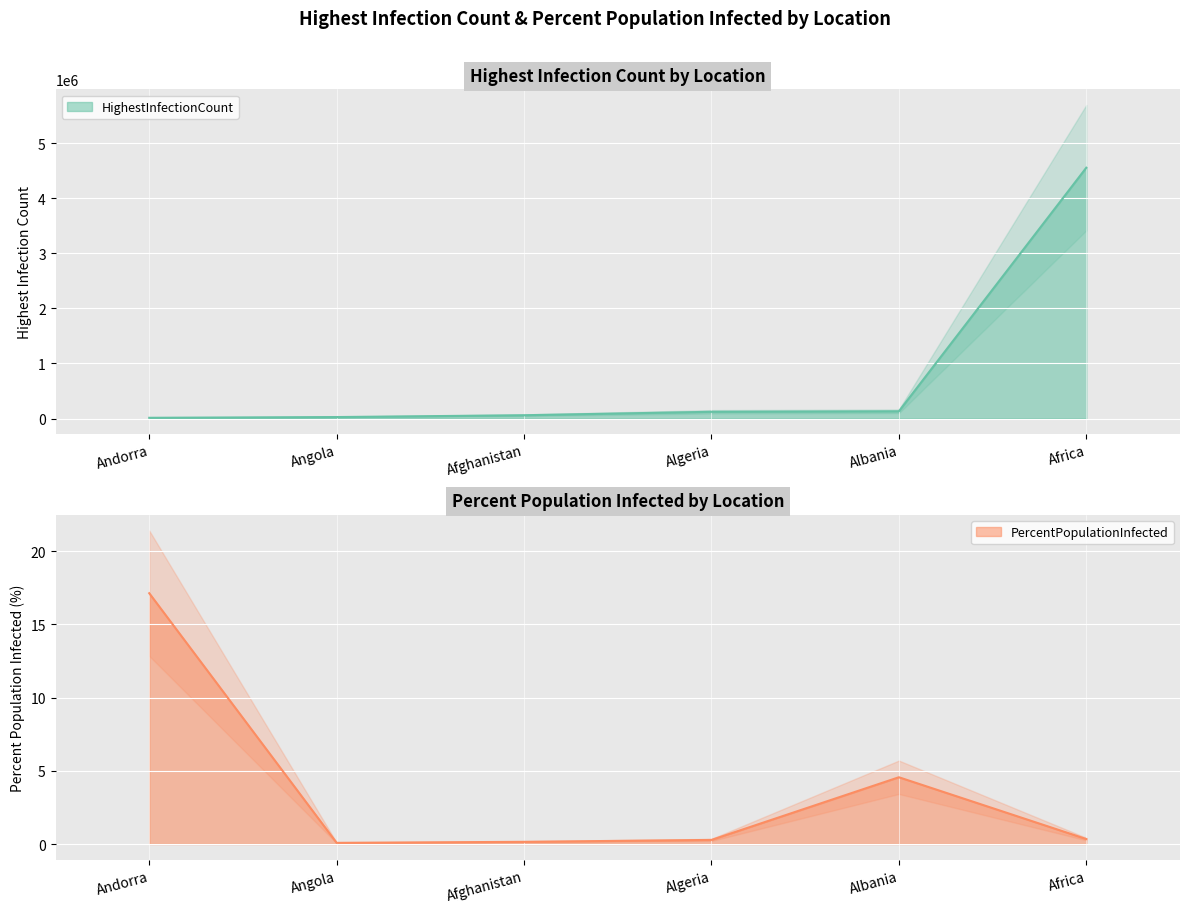

List the labels in order of HighestInfectionCount value, smallest first.

Andorra, Angola, Afghanistan, Algeria, Albania, Africa